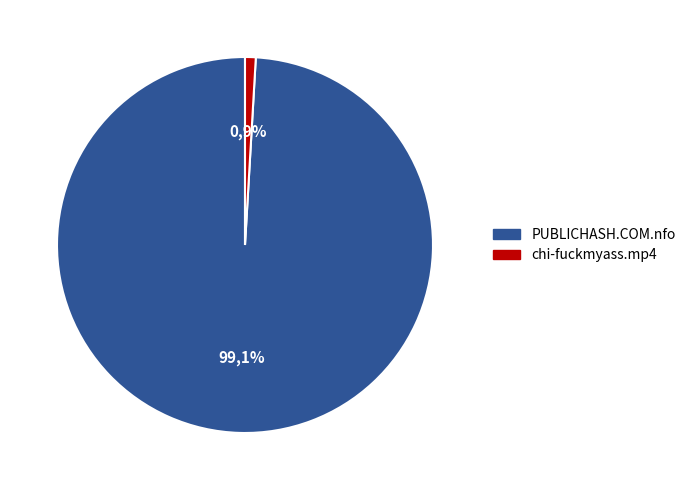

What percentage is the PUBLICHASH.COM.nfo slice, to the nearest percent?

99%